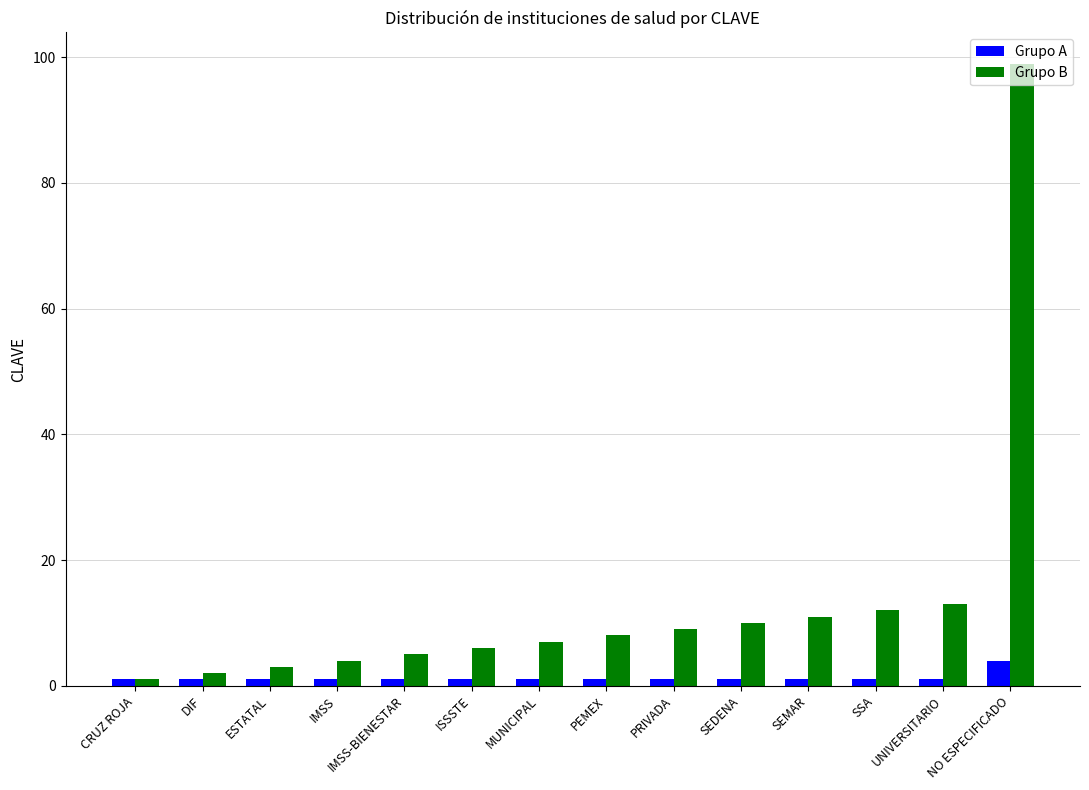

How many values in the Grupo B series are below 8?

7